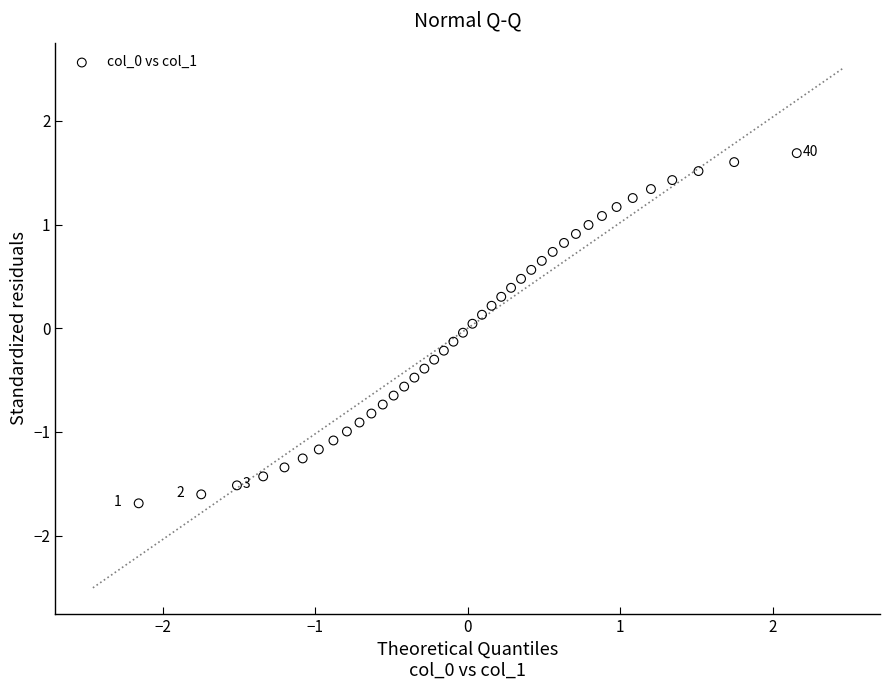

What is the range of Y values (max minus min)?

3.4